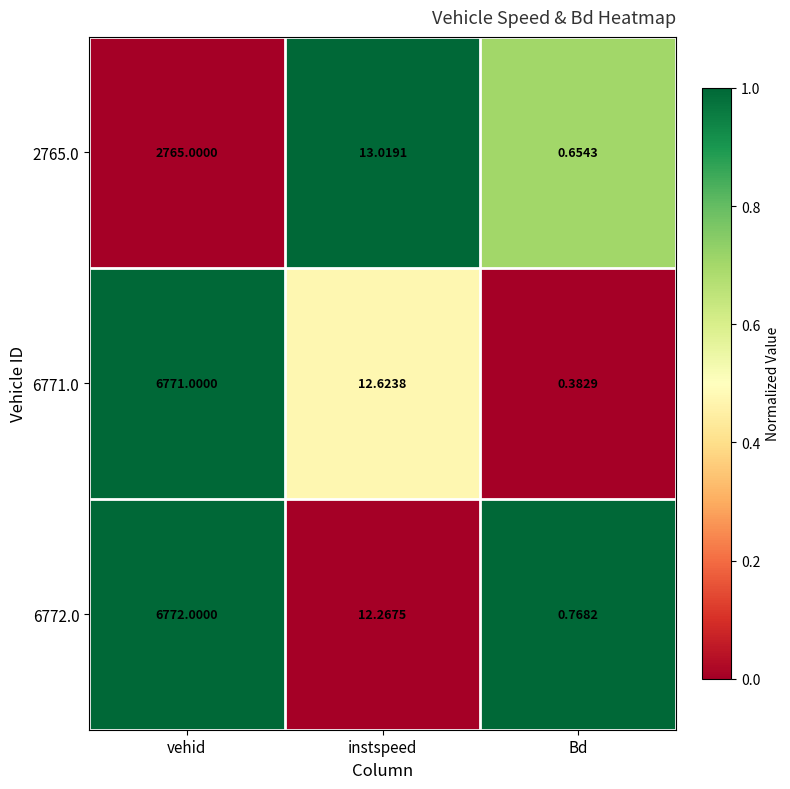

At instspeed, list the series in order from largest to smallest.

2765.0, 6771.0, 6772.0